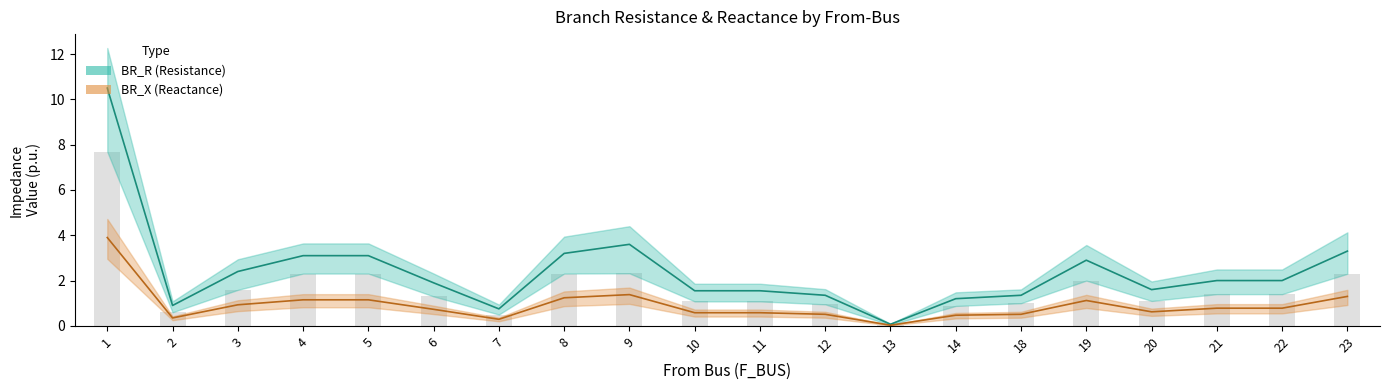

What is the sum of the BR_X (mid) values at 20 and 6?

1.4